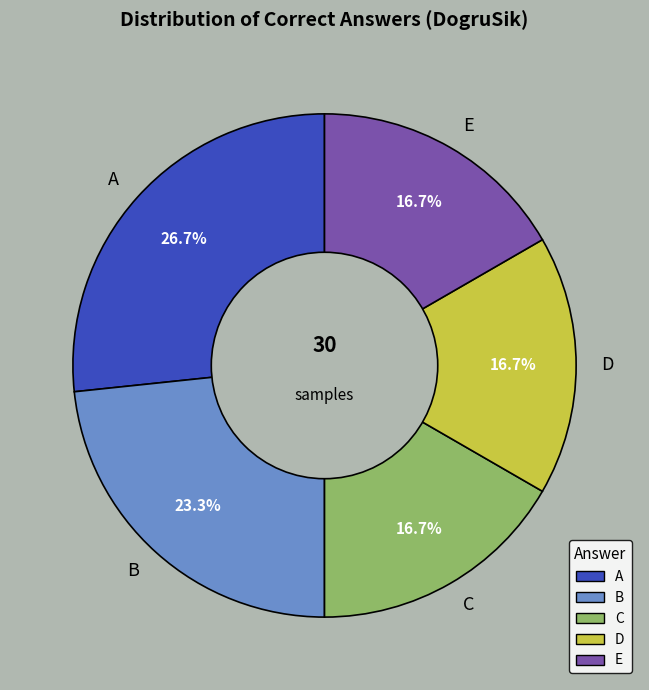

To the nearest percent, what portion does D represent?

17%